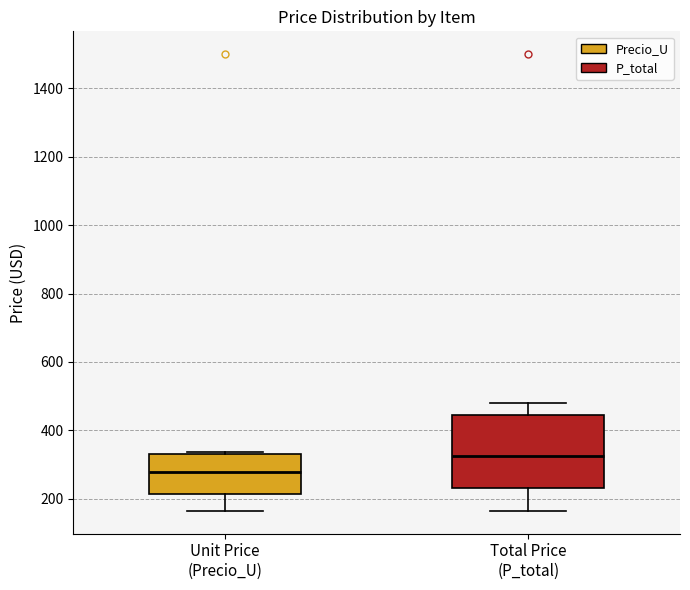

Comparing the boxes themselves (not the whiskers), which one is the tallest?

Total Price (P_total)